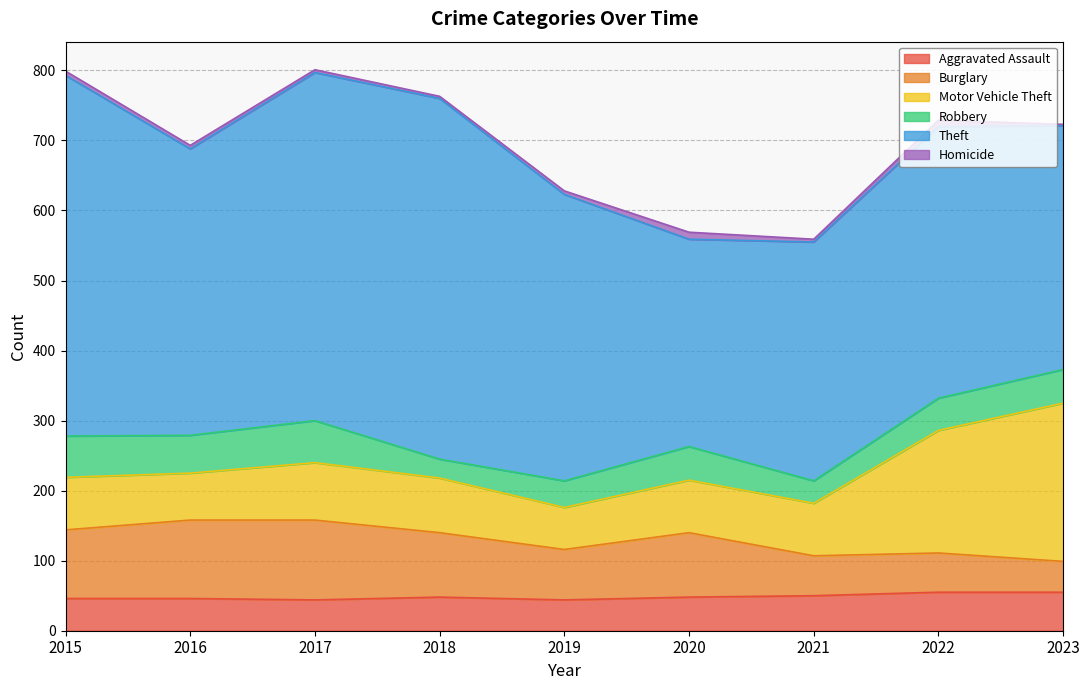

At which category does Homicide reach its first local valley?

2018